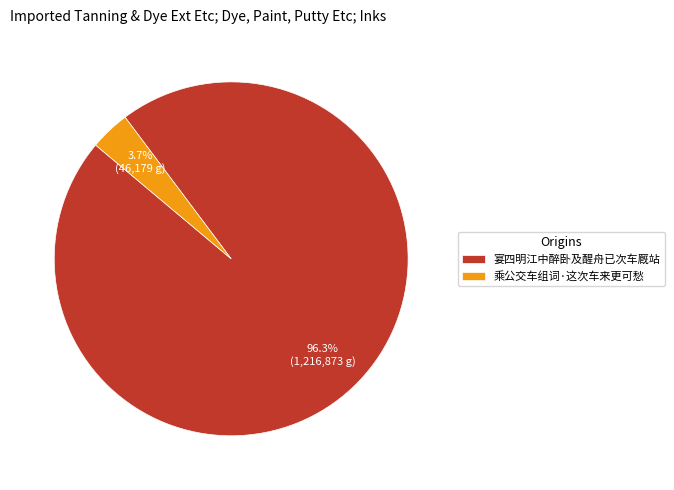

Which category has the smallest portion of the pie?

乘公交车组词·这次车来更可愁